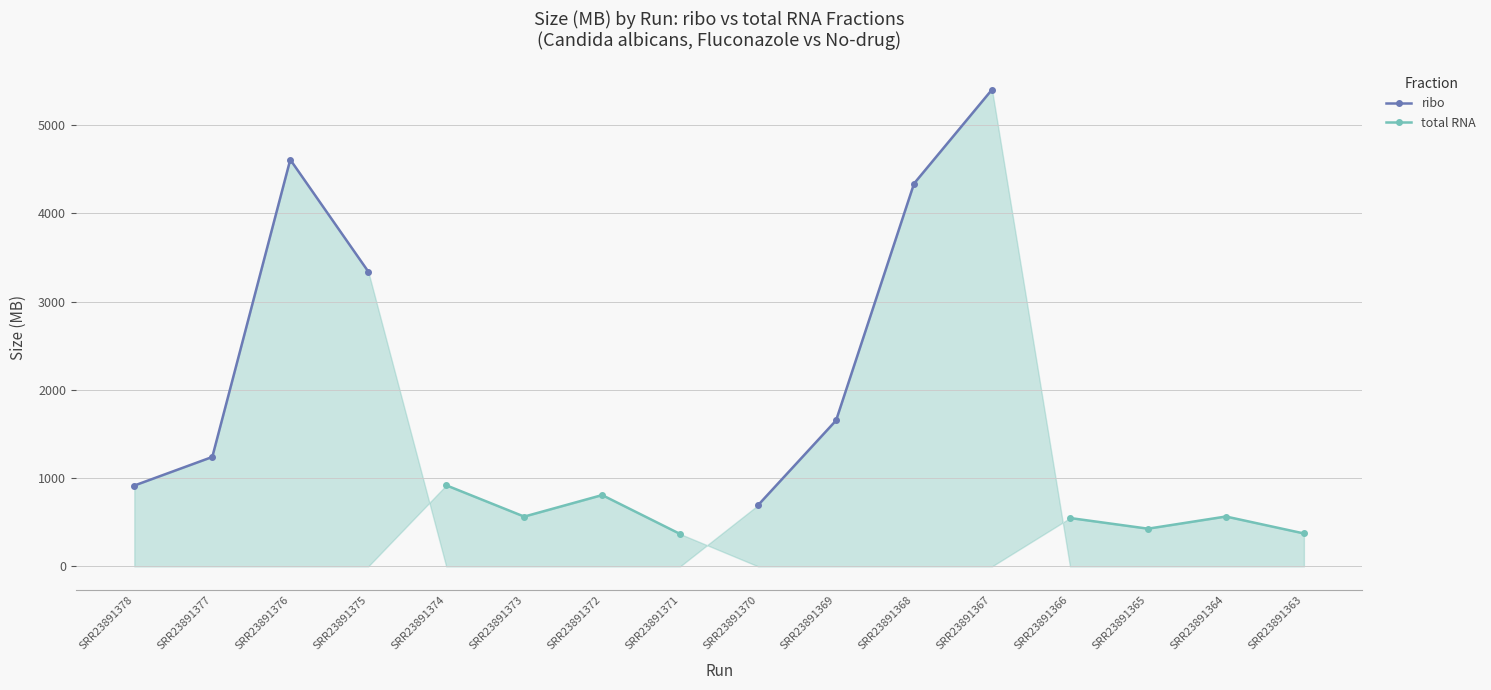

Count the number of data series in this chart.

2